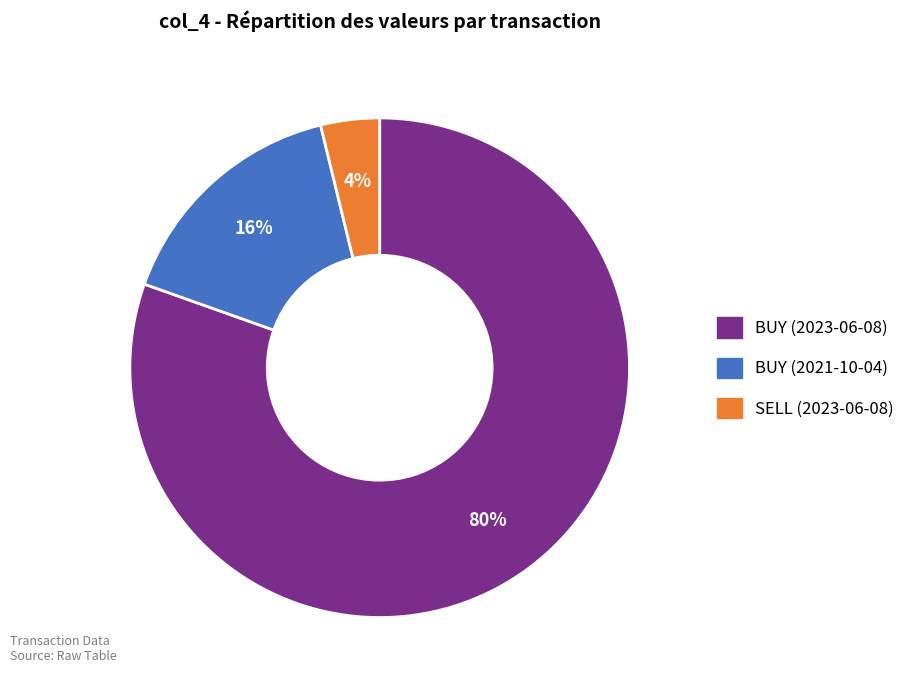

Which slice is the largest?

BUY (2023-06-08)